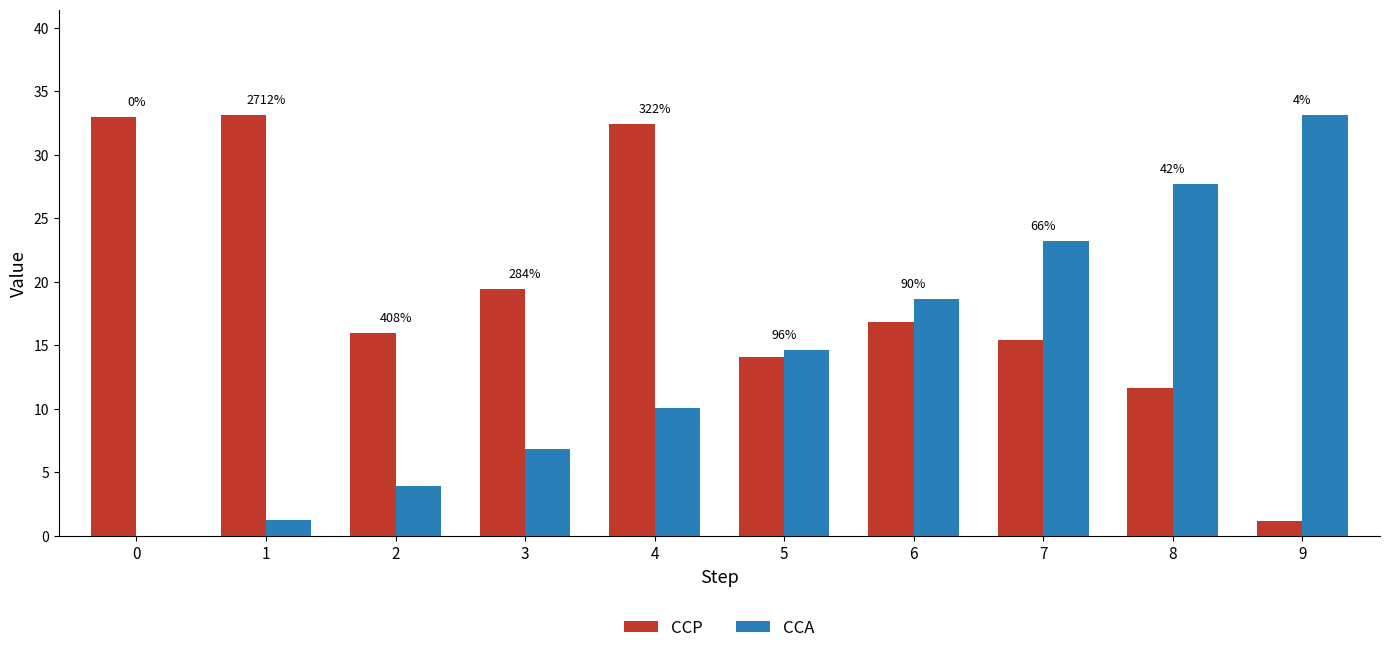

At which label is CCA closest to 16?

5